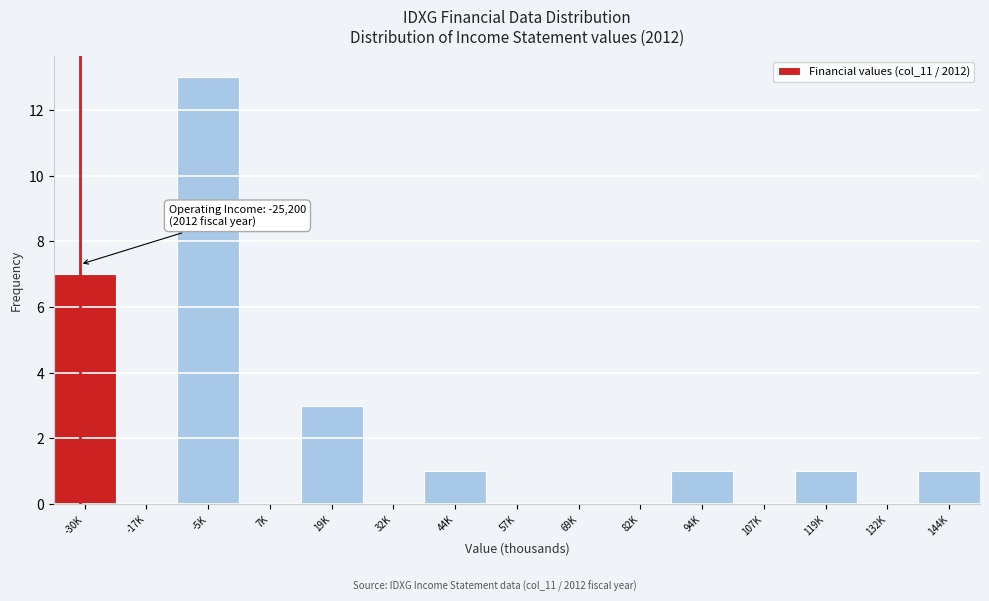

Reading left to right, transcribe all the data shown in this chart.

-30K=7	-17K=0	-5K=13	7K=0	19K=3	32K=0	44K=1	57K=0	69K=0	82K=0	94K=1	107K=0	119K=1	132K=0	144K=1